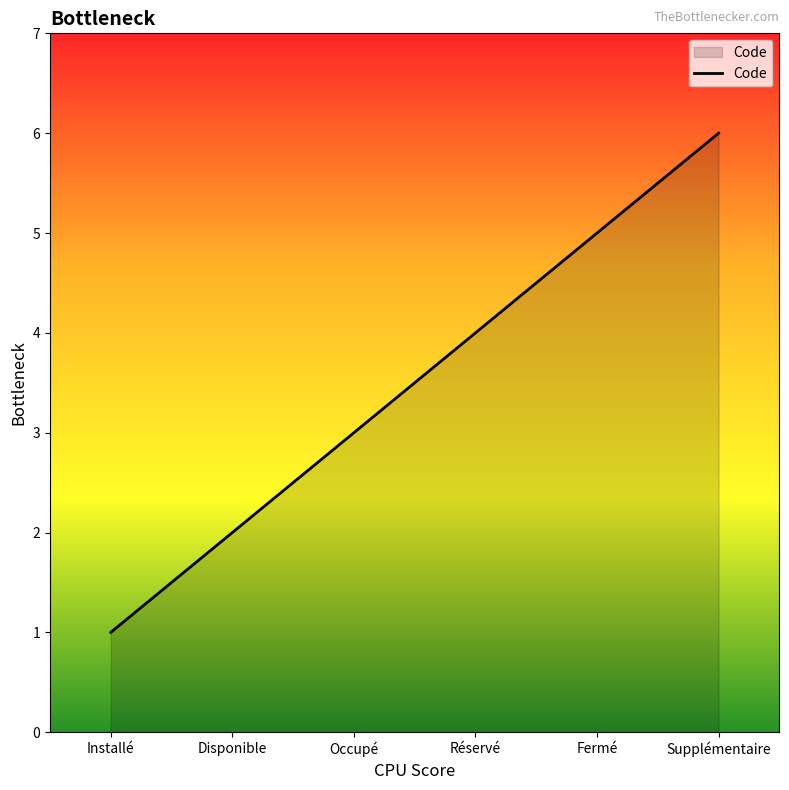

Rank the categories by value from lowest to highest.

Installé, Disponible, Occupé, Réservé, Fermé, Supplémentaire